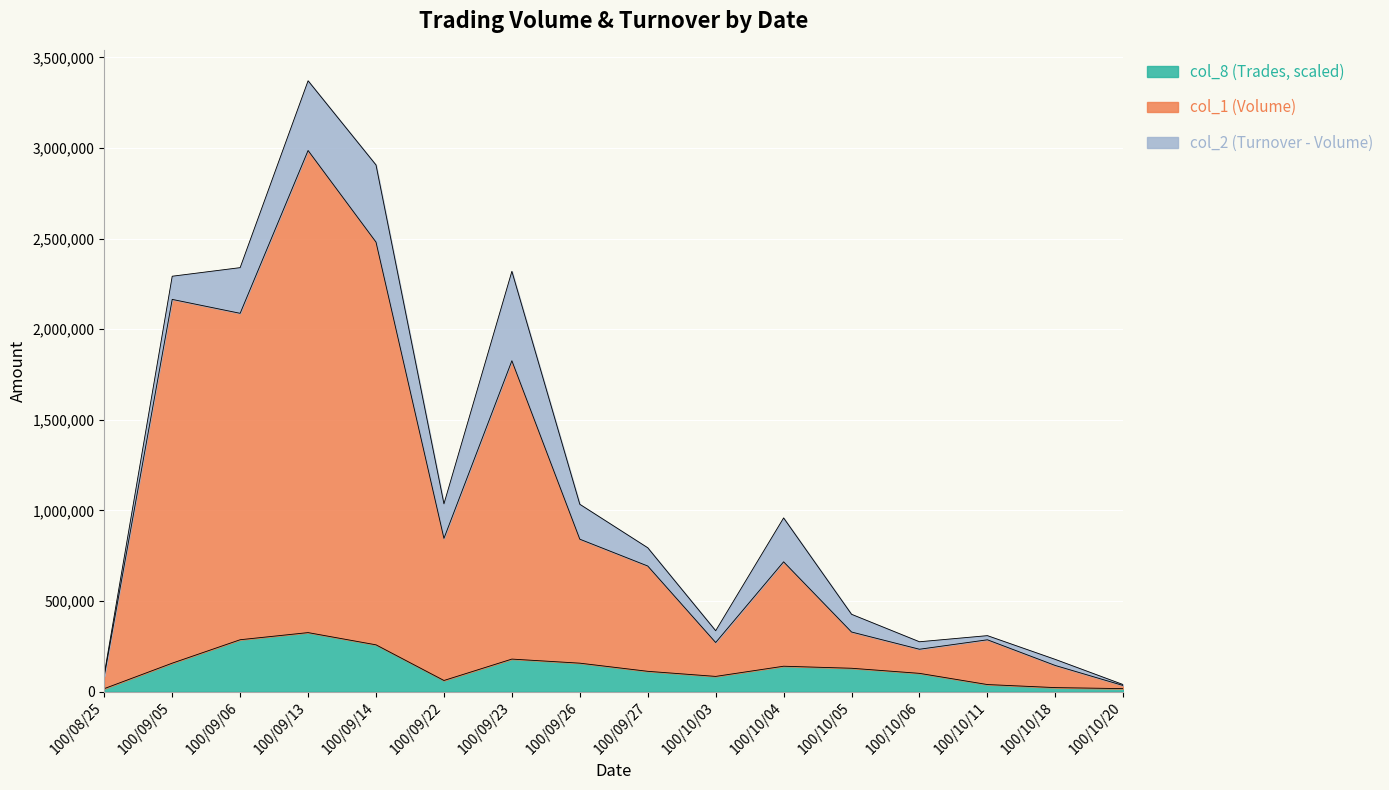

Between 100/09/26 and 100/09/13, which is larger?

100/09/13